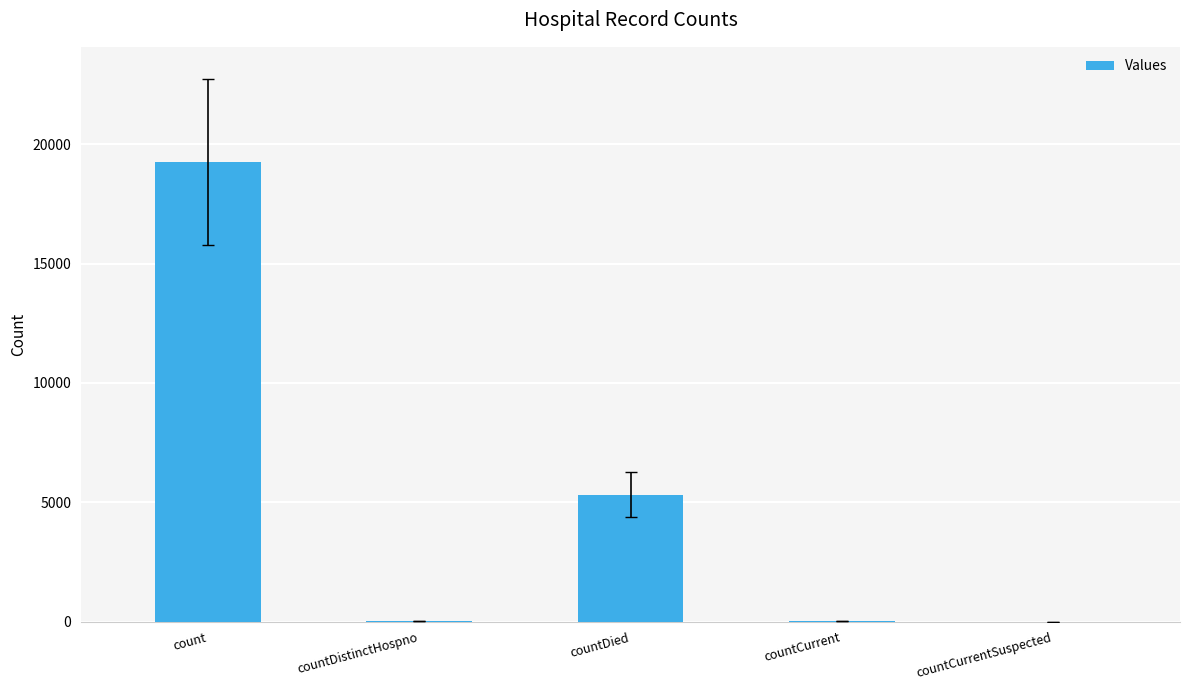

What is the sum of all values?

24659